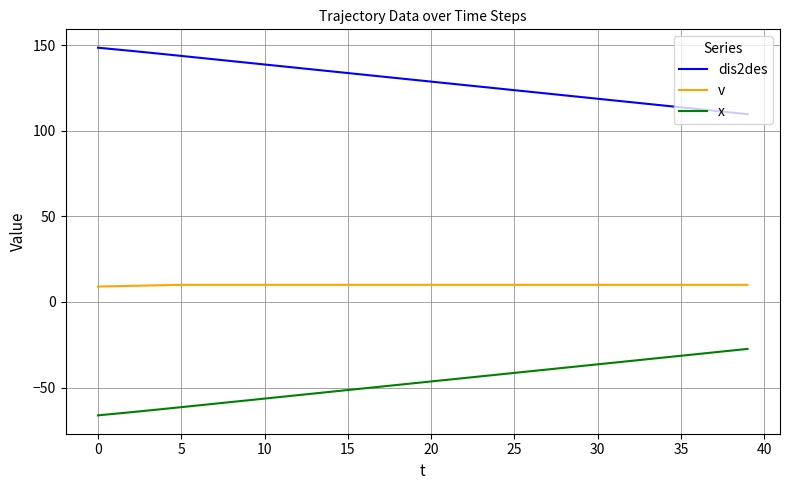

What is the lowest value of the dis2des series?

109.6